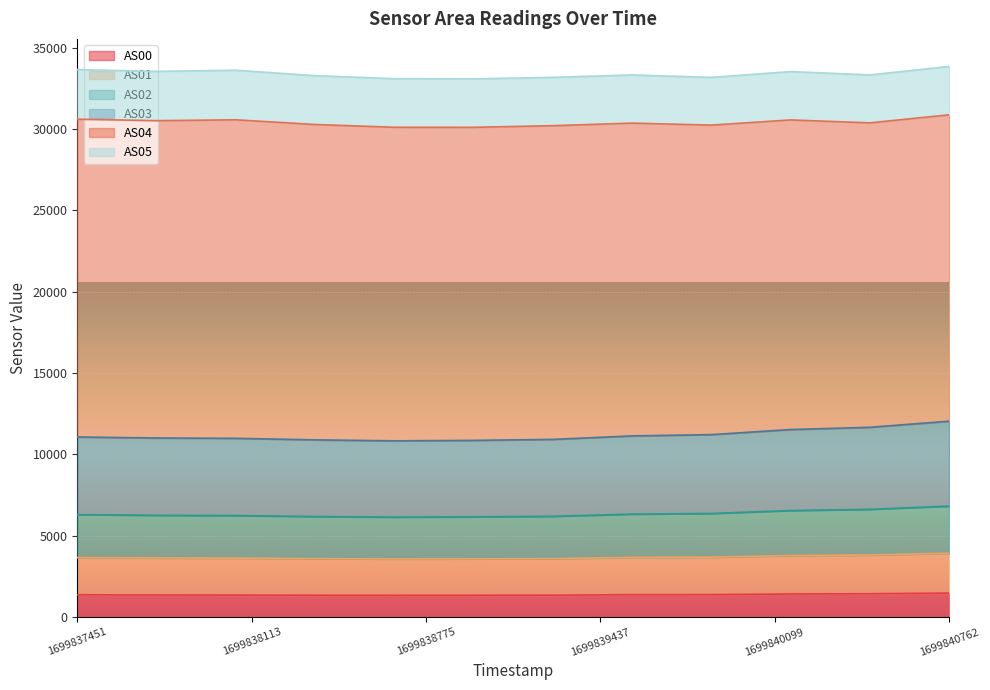

What is the minimum value for AS00?

1339